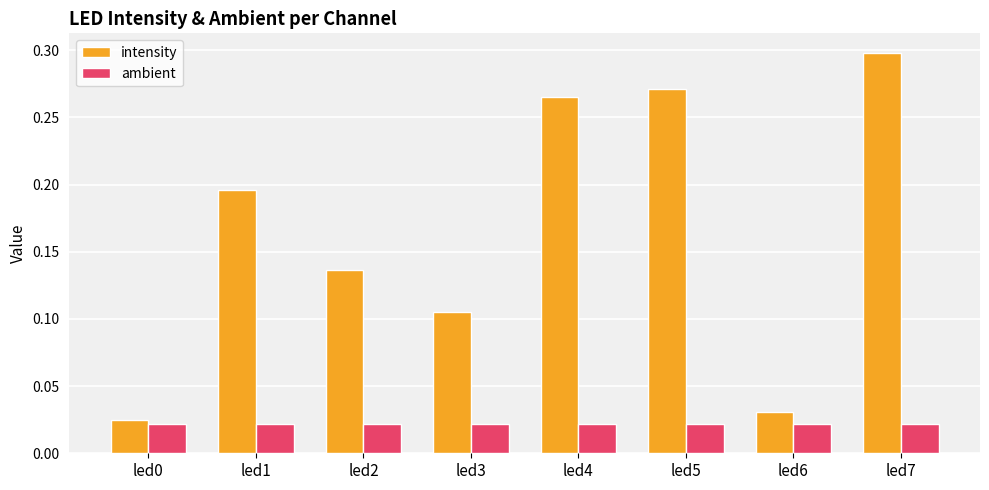

List the series in order of their peak value, lowest first.

ambient, intensity